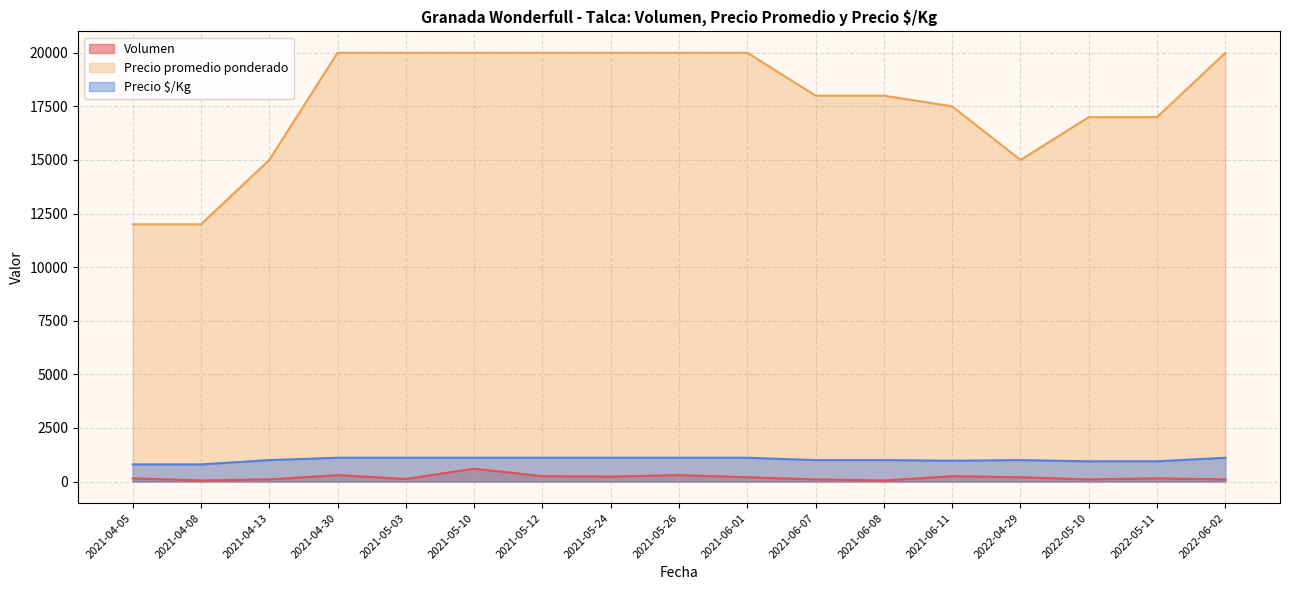

Is it true that Precio $/Kg equals 463 at 2021-04-08?

False